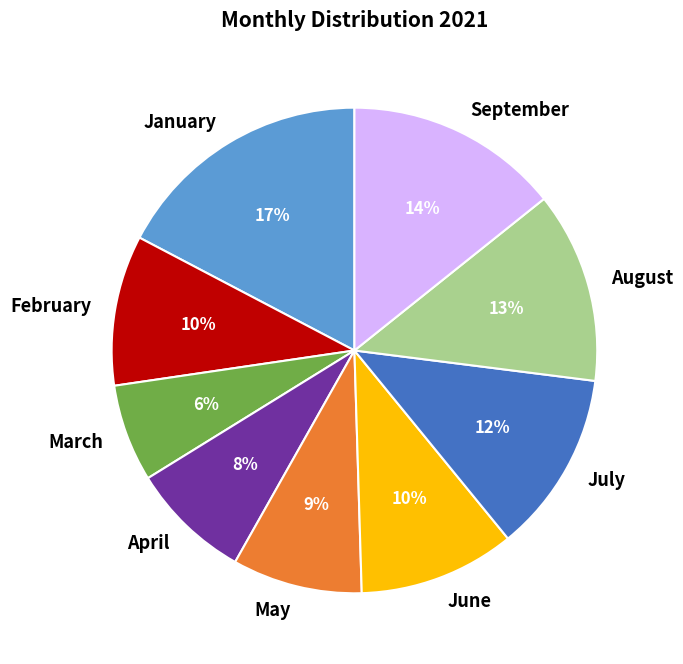

Does July account for over 50% of the chart?

No